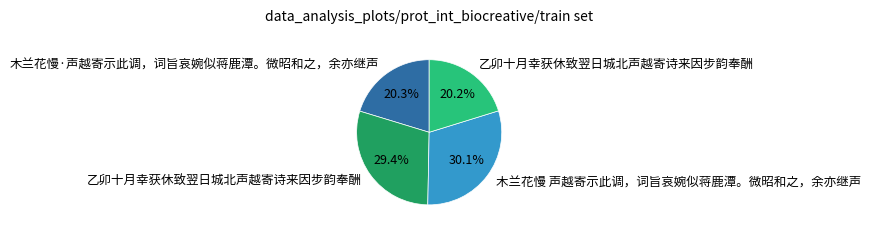

How many segments does this pie chart have?

4